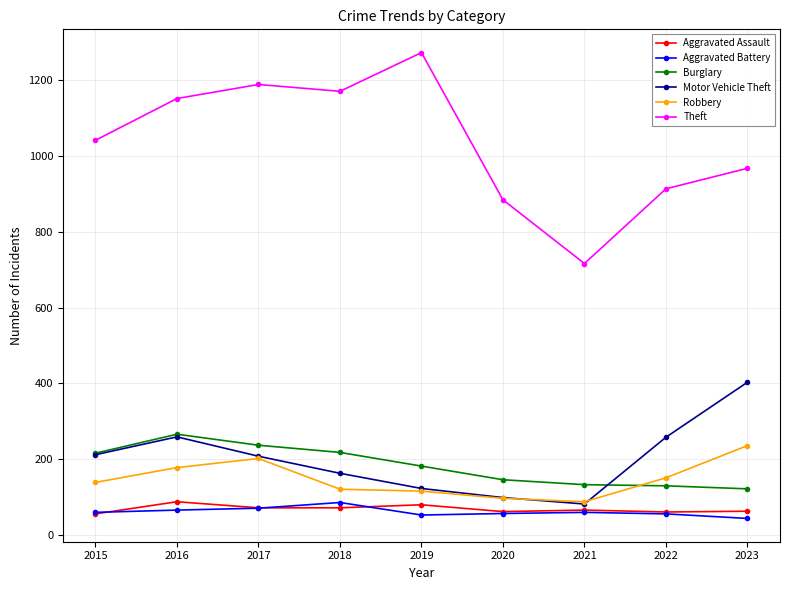

What is the difference between the Aggravated Battery values at 2017 and 2016?

5